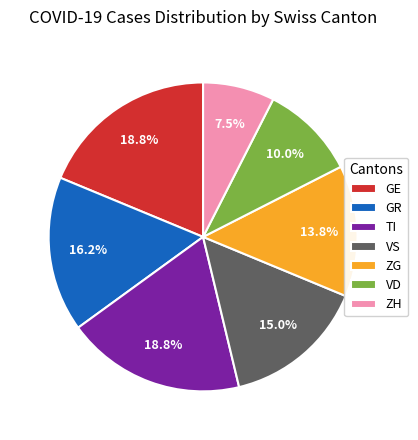

To the nearest percent, what is the difference between the largest and smallest slice percentages?

11%